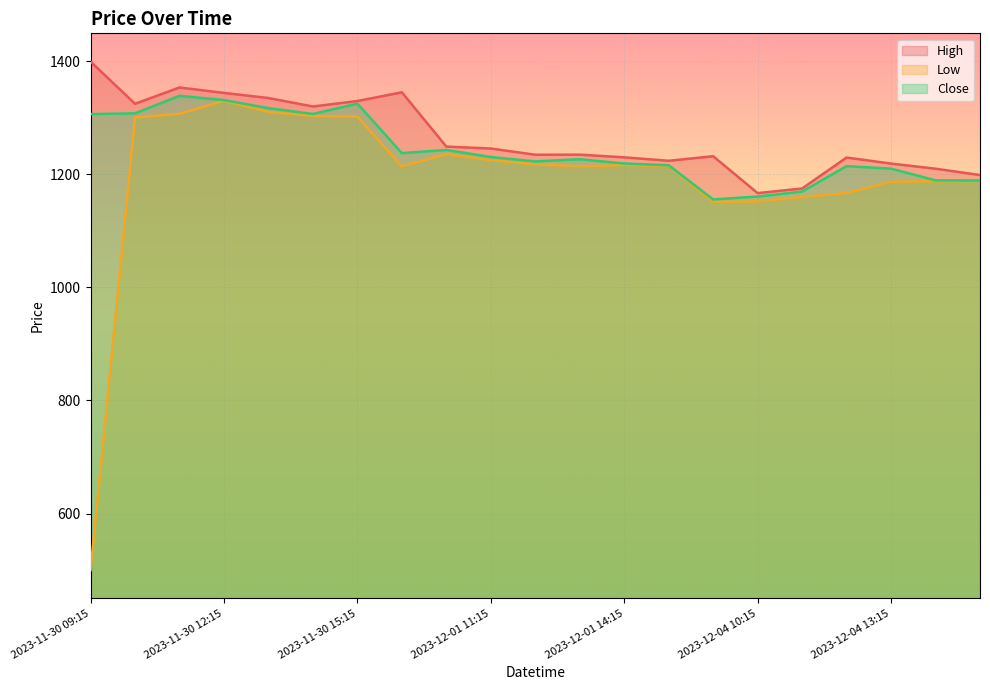

List the series in order of their peak value, highest first.

High, Close, Low